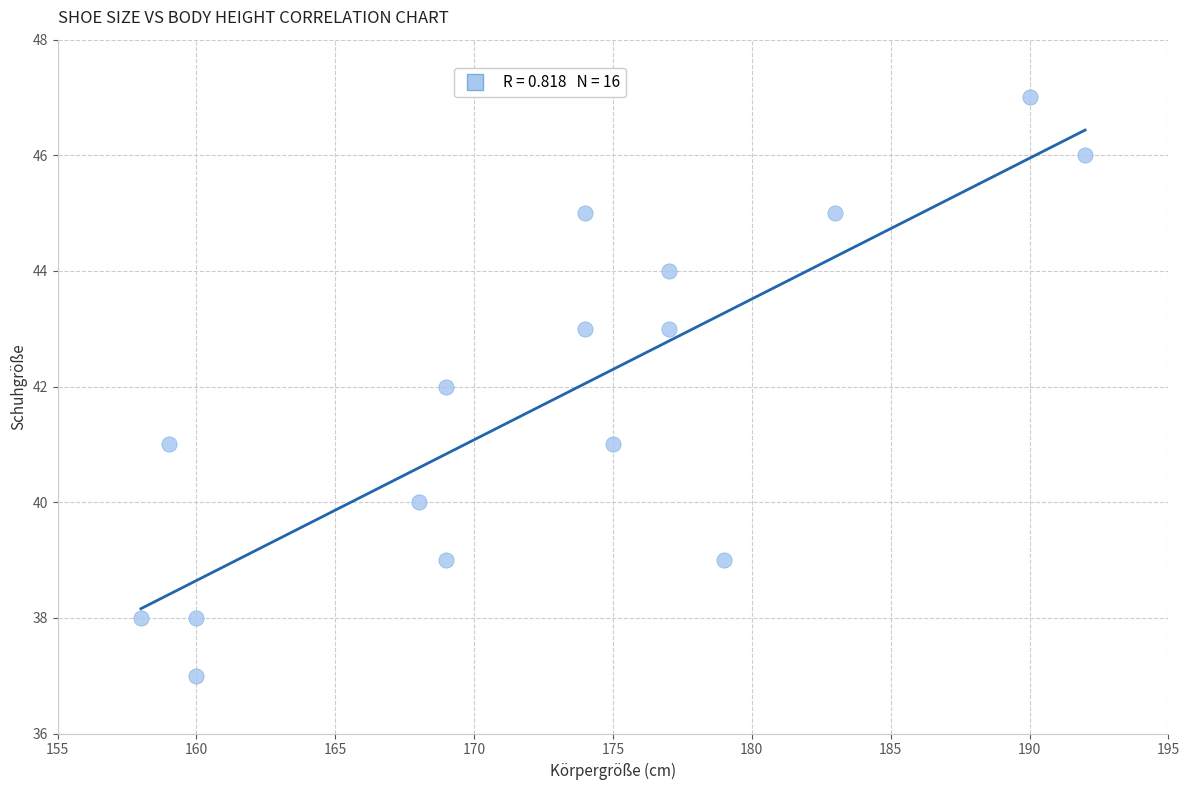

What is the range of Y values (max minus min)?

10